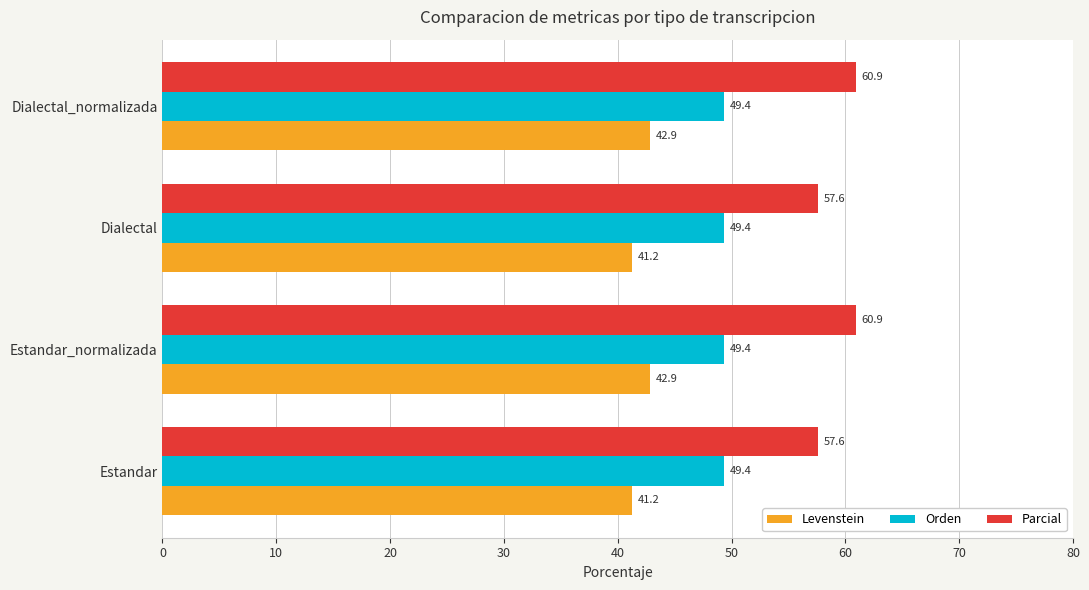

What value does the Orden series have at Estandar_normalizada?

49.4